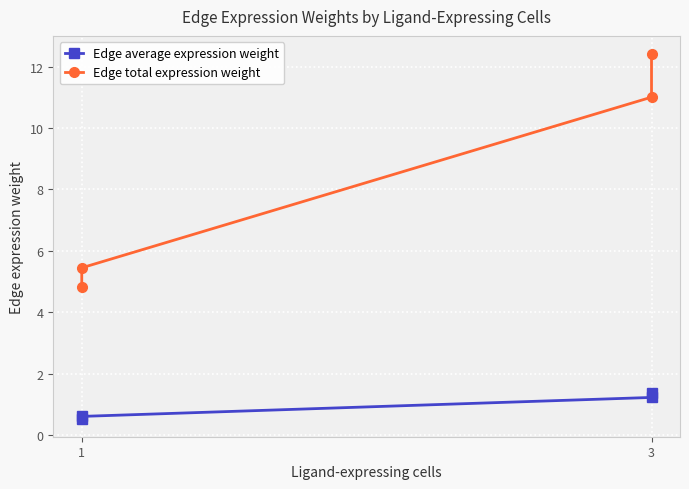

Is this an area chart (filled region under the line)?

No